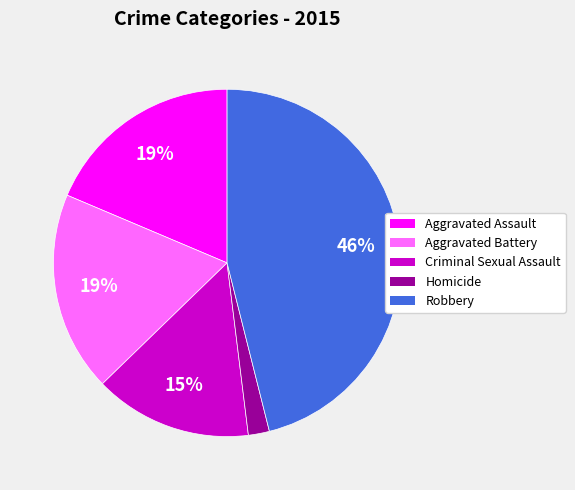

Is there a majority slice in this chart?

No